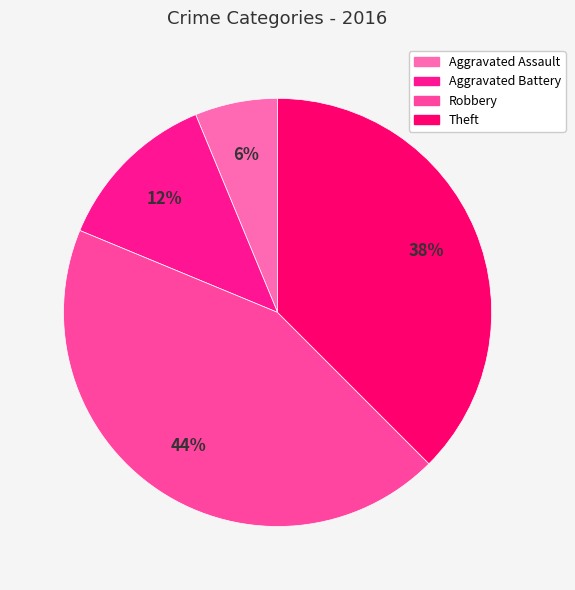

Is there a majority slice in this chart?

No